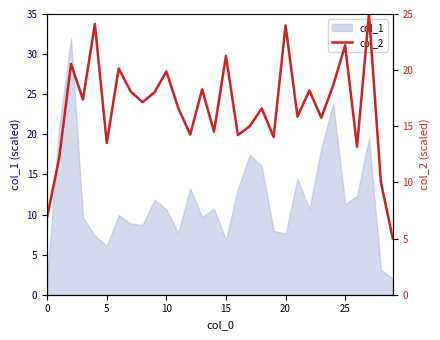

What is the smallest value displayed?

5.0